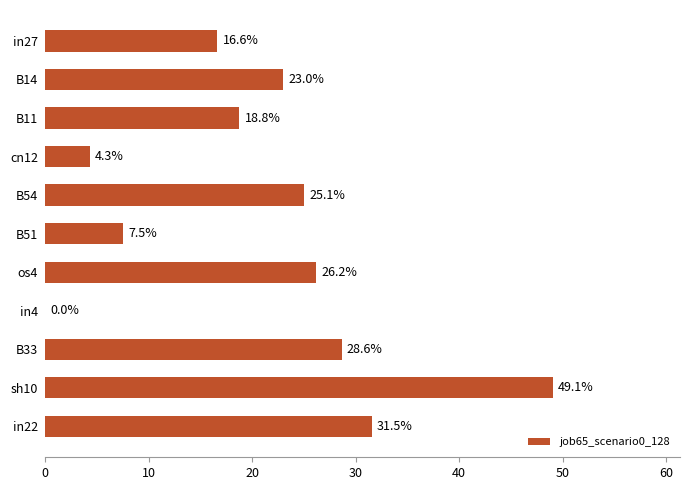

How many values exceed 0?

10